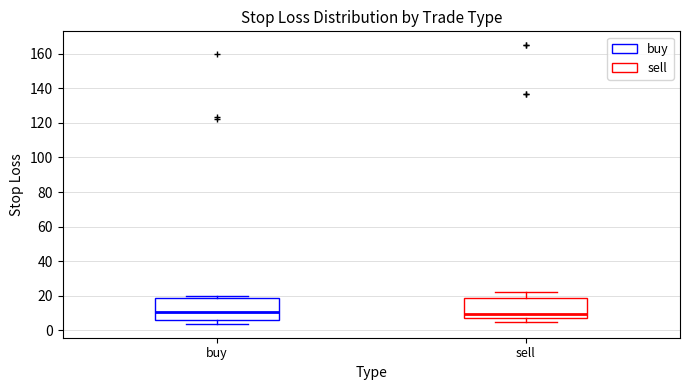

Reading left to right, read every box against the y-axis: the position of its median line, the range the box covers, and the ends of its whiskers. The values are not printed on the chart, so give them approximately, as read against the axis.

buy: median 10, box 6 to 18, whiskers 4 to 20
sell: median 10, box 6 to 18, whiskers 4 to 22